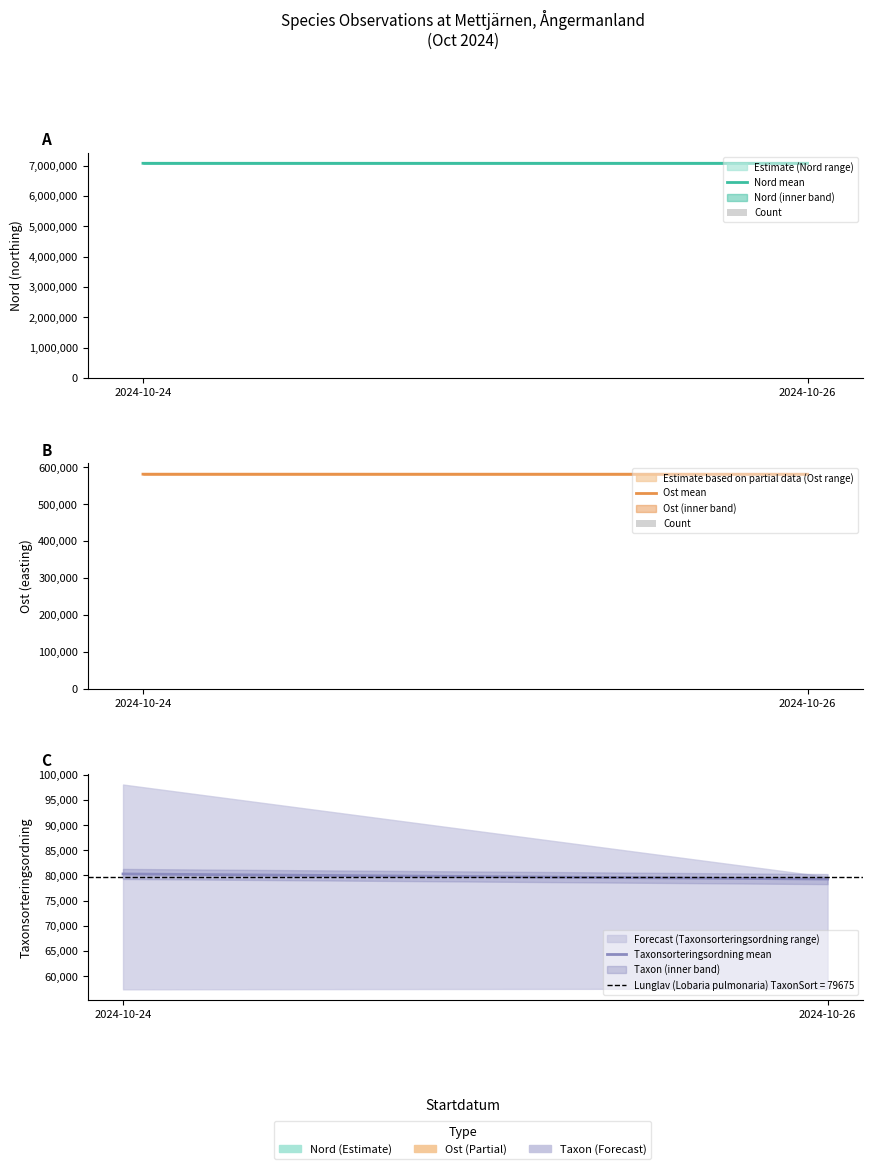

Which series has the largest total across all categories?

Nord mean